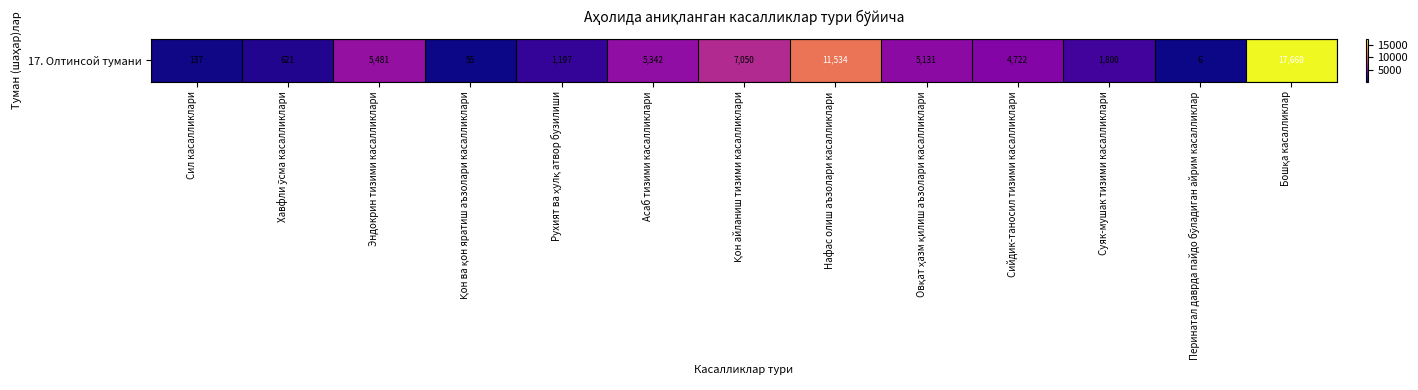

What is the difference between the maximum and minimum values?

17654